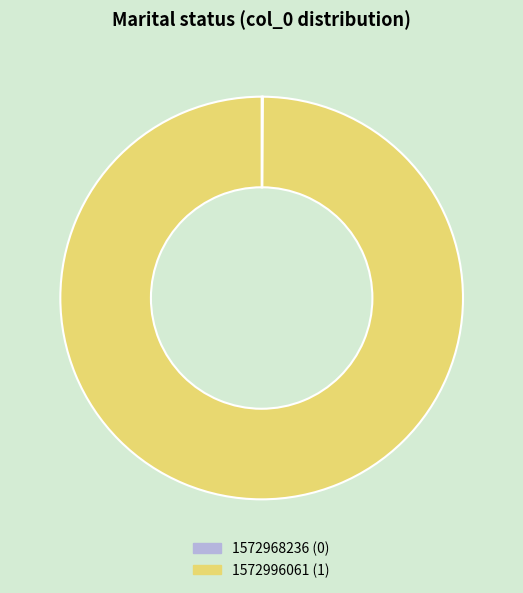

Is there any slice that represents more than half of the pie?

Yes